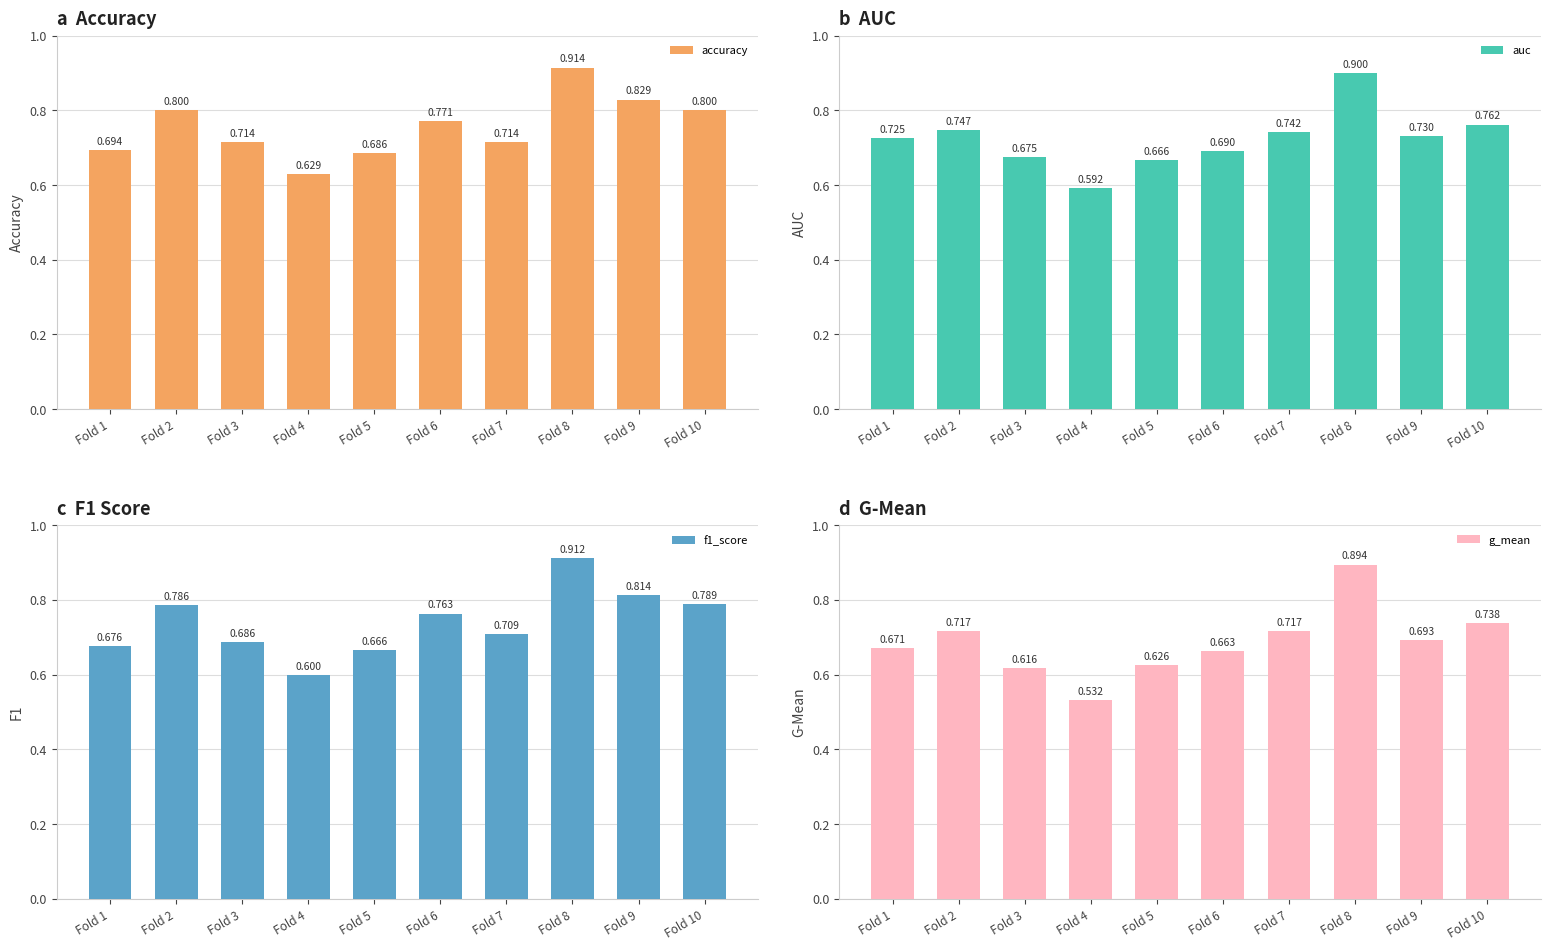

Are the bars grouped side by side (vs. stacked)?

Yes